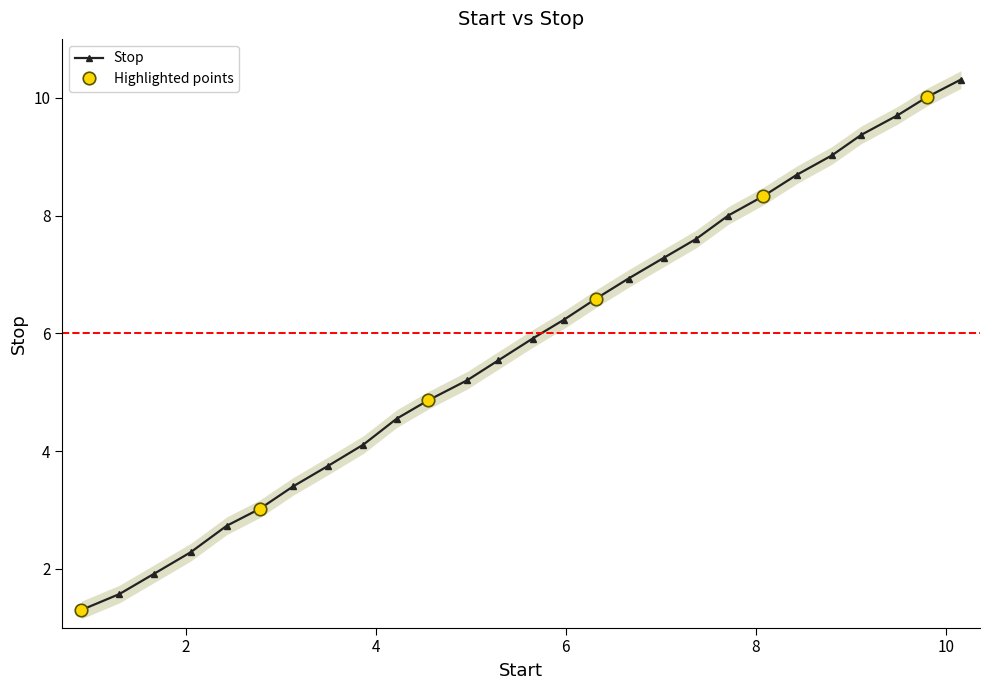

Between 4.55 and 4.96, which is larger?

4.96